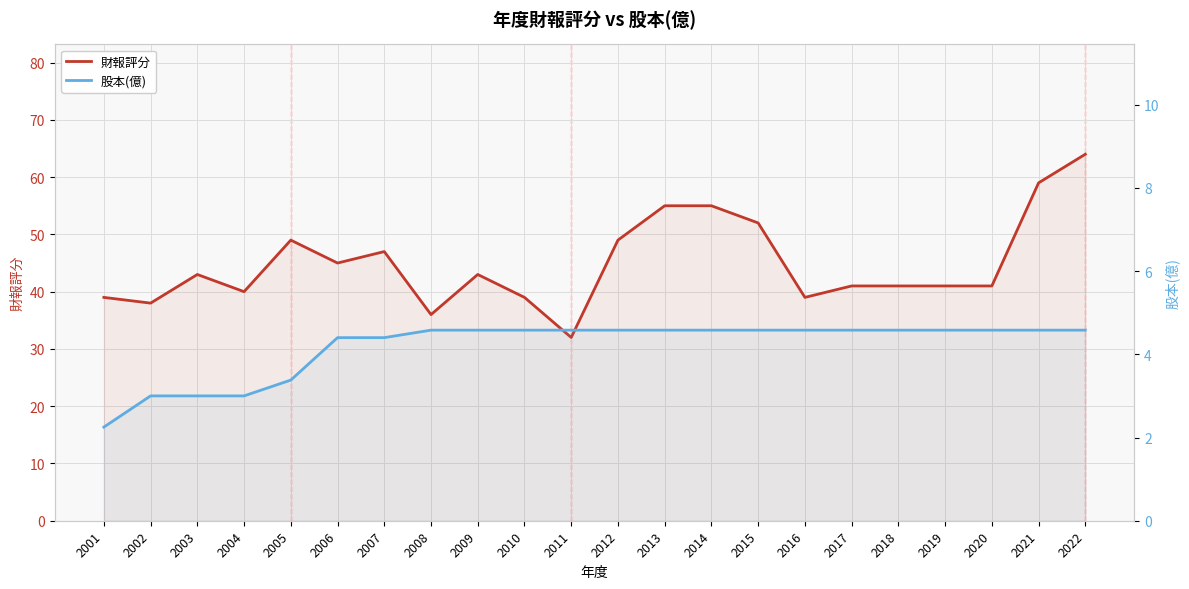

At how many categories does at least one series exceed 36?

20